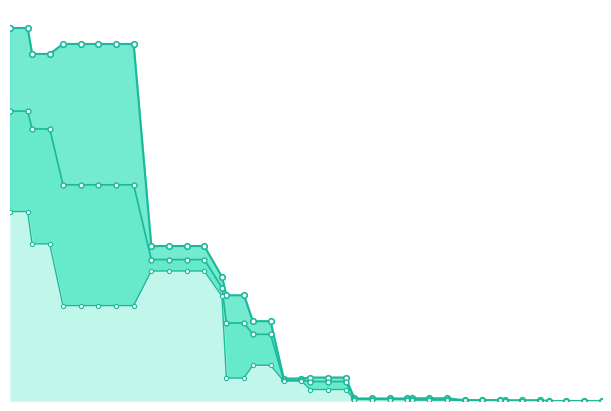

Where is worst nearest to the value 0?

124